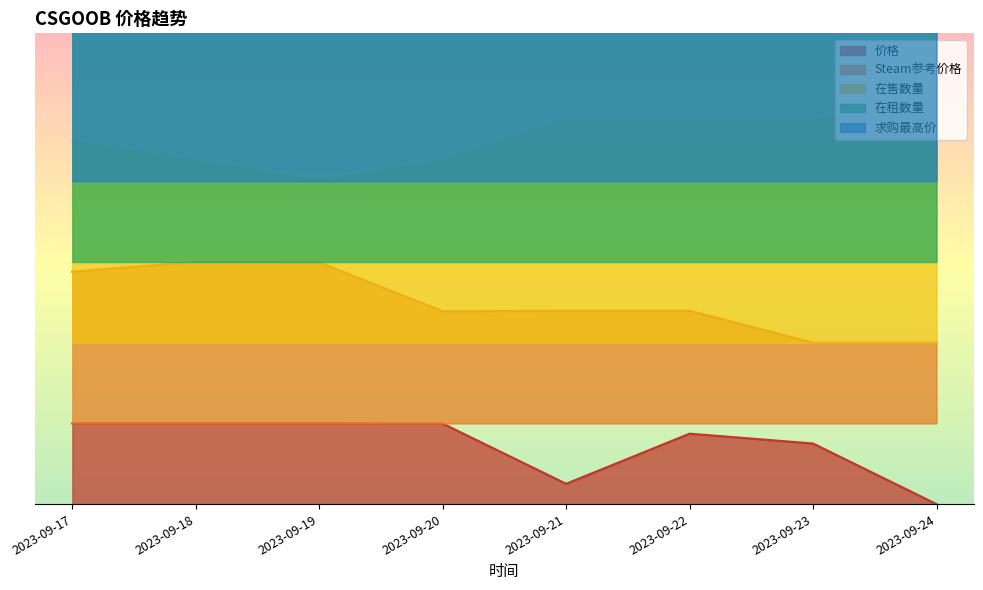

True or false: 在售数量 and 价格 cross at least once.

False